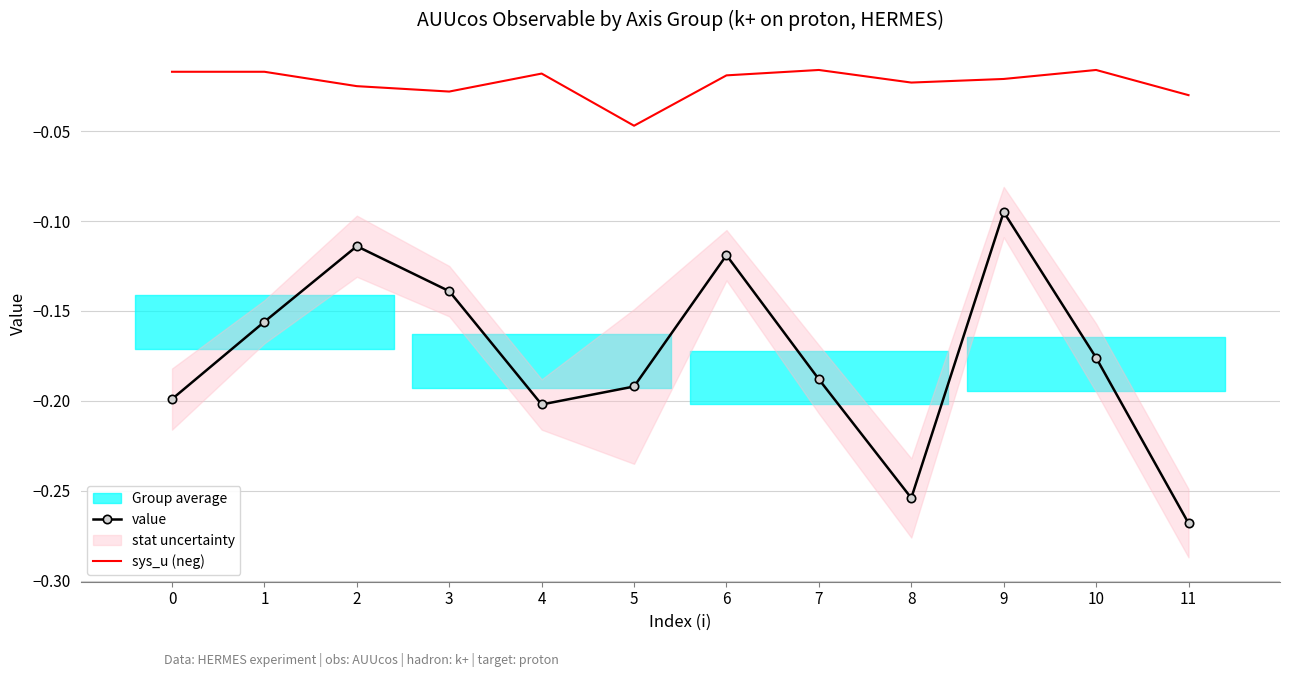

Which series has the largest total across all categories?

sys_u (neg)